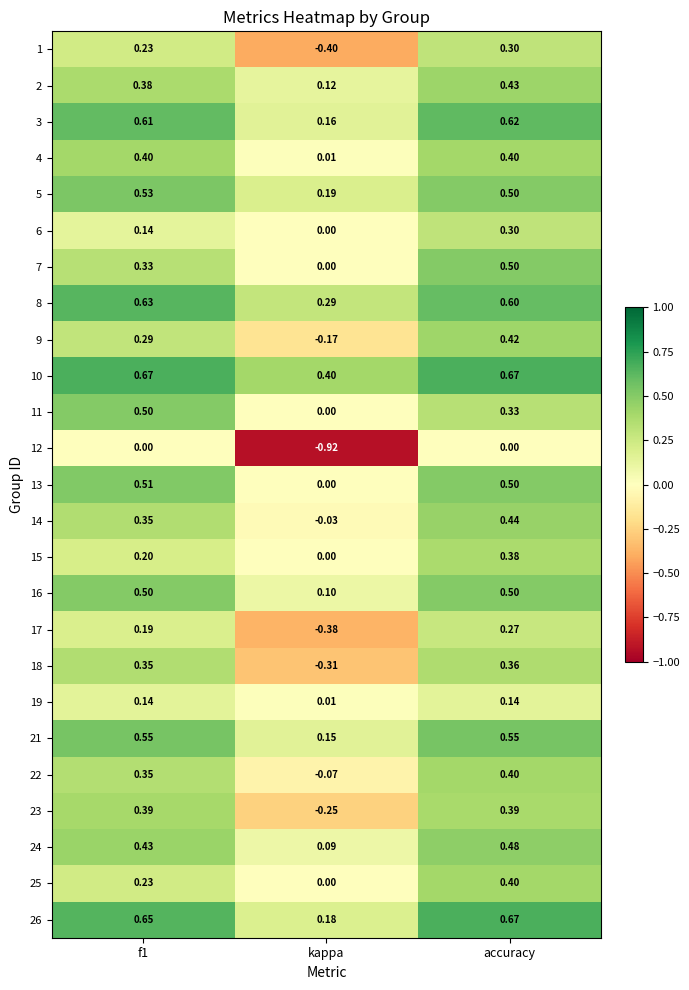

At which category is the sum across all series the highest?

accuracy